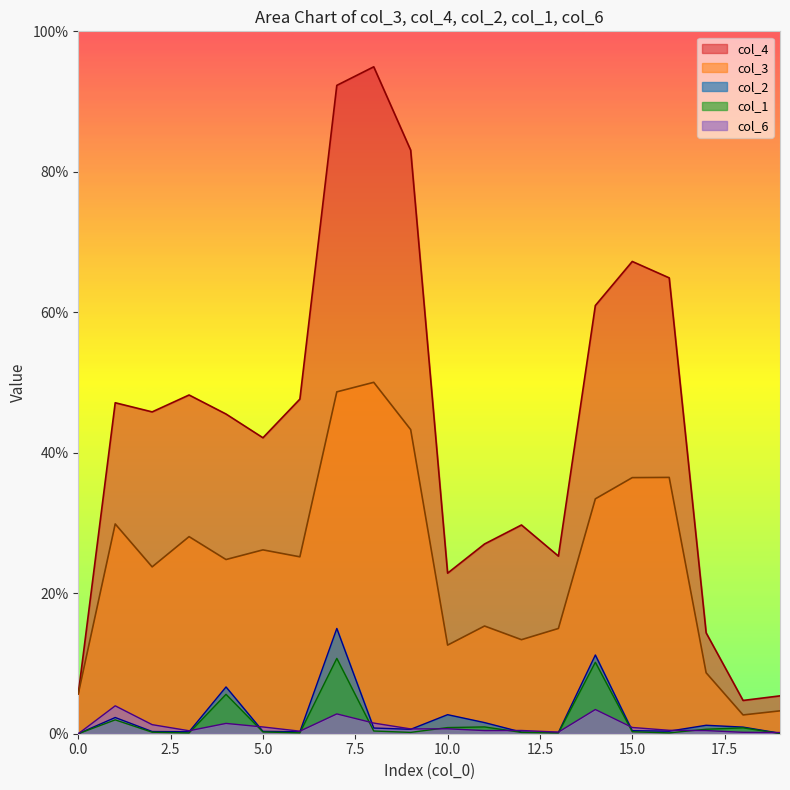

Count the number of categories in the chart.

20